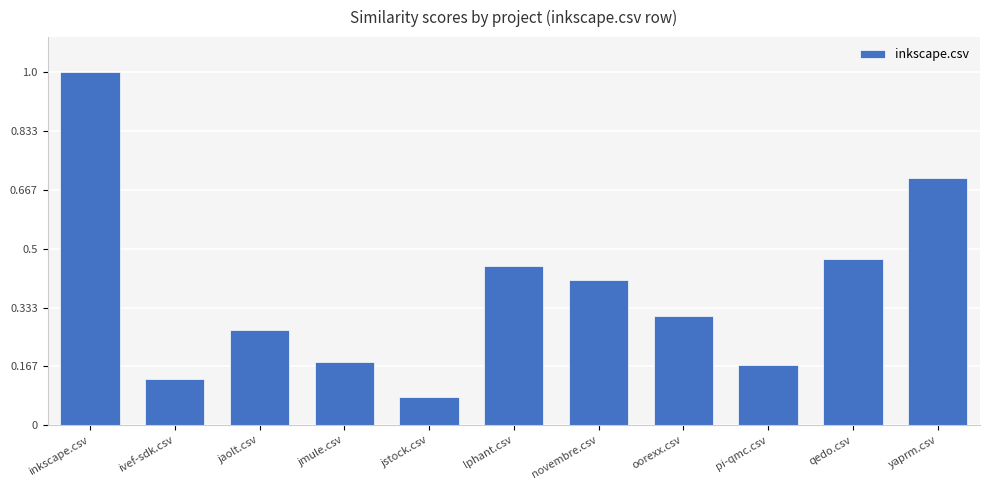

List the labels in order of value, largest first.

inkscape.csv, yaprm.csv, qedo.csv, lphant.csv, novembre.csv, oorexx.csv, jaolt.csv, jmule.csv, pi-qmc.csv, ivef-sdk.csv, jstock.csv